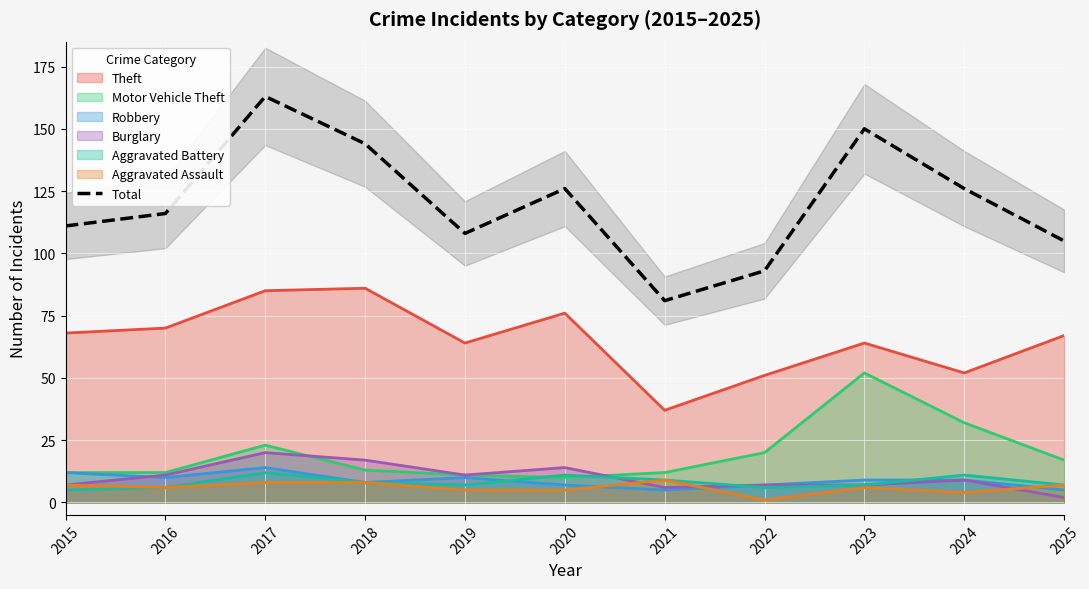

Between 2017 and 2018, which is larger?

2017